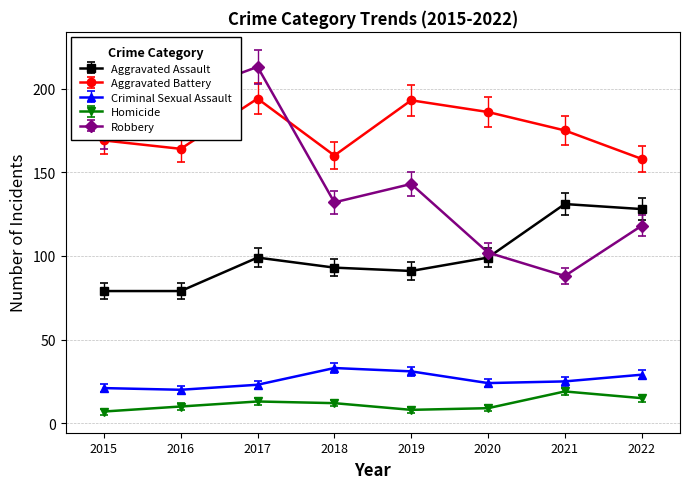

What is the minimum value for Aggravated Assault?

79